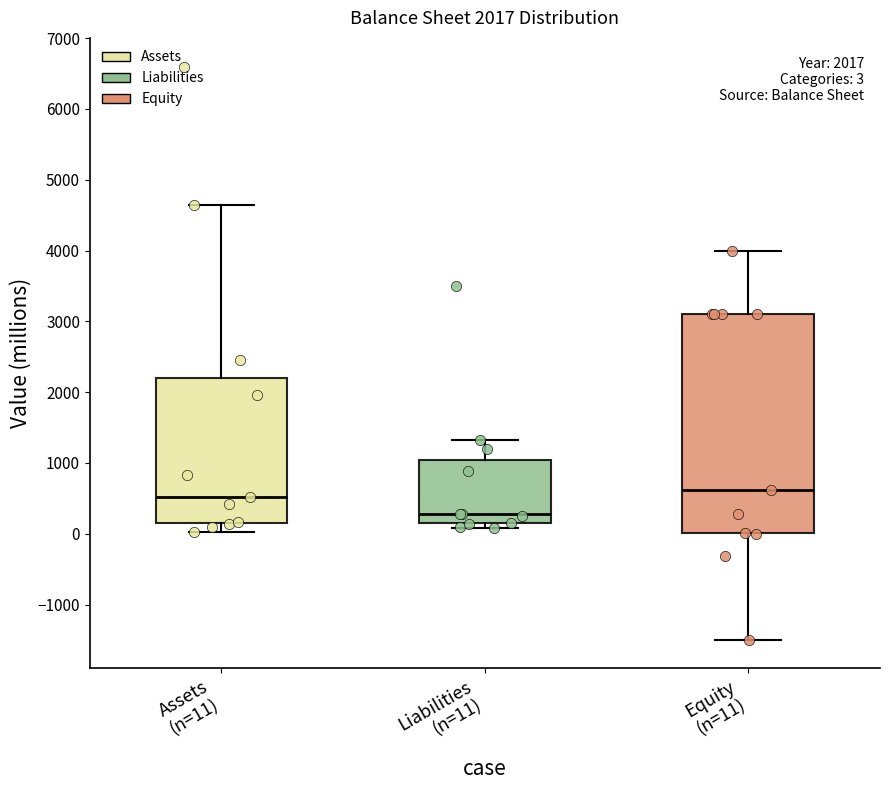

Comparing the boxes themselves (not the whiskers), which one is the tallest?

Equity (n=11)